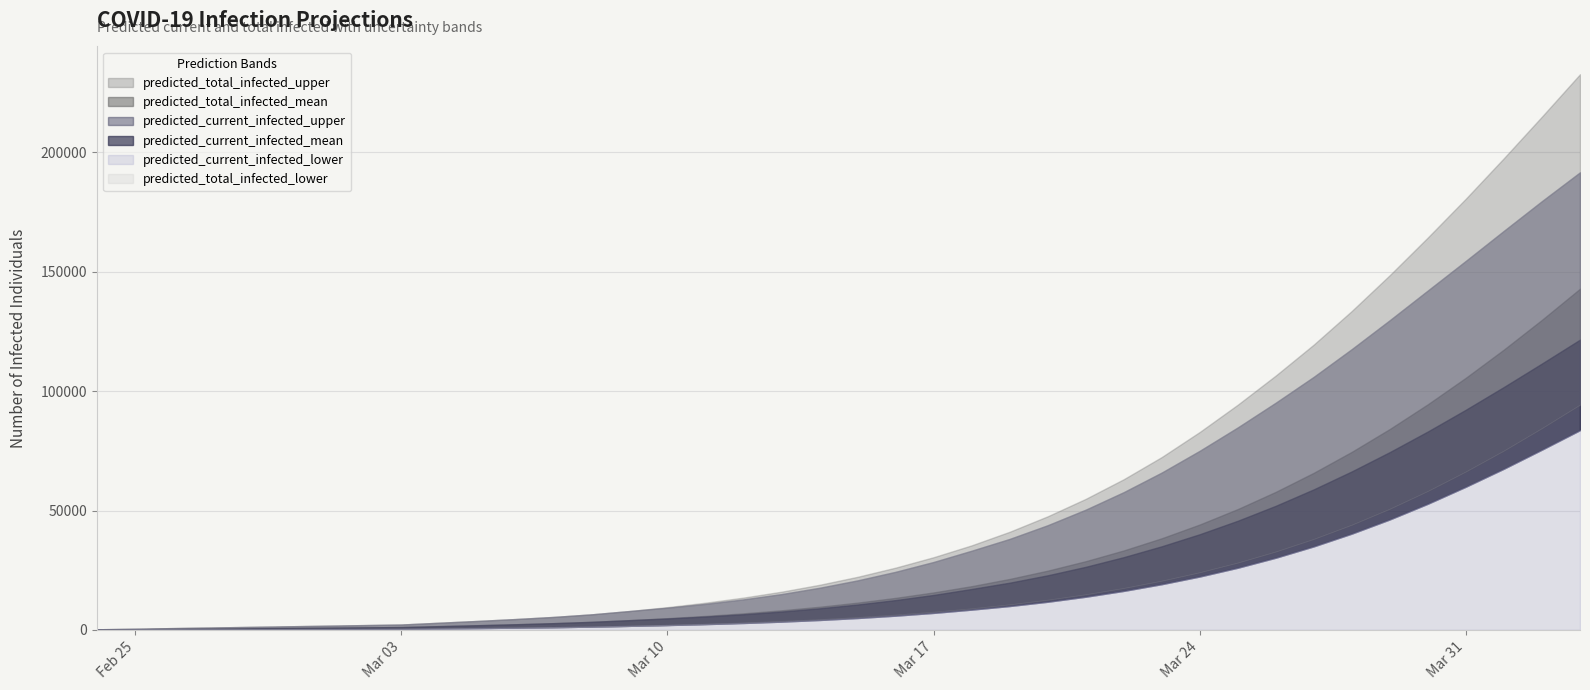

Which has a higher value, 30 or 2?

30